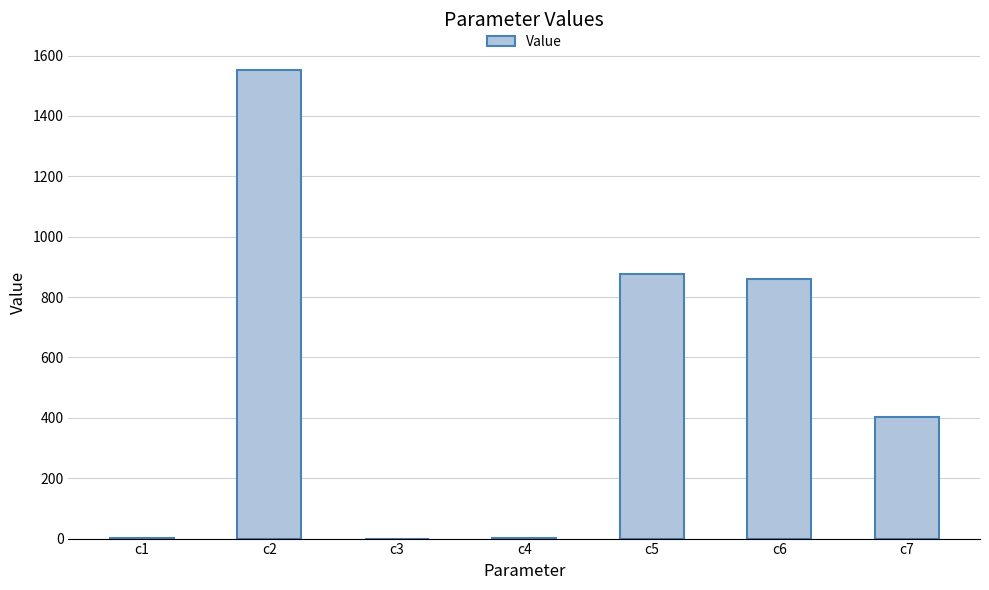

How many data points are above 401?

4